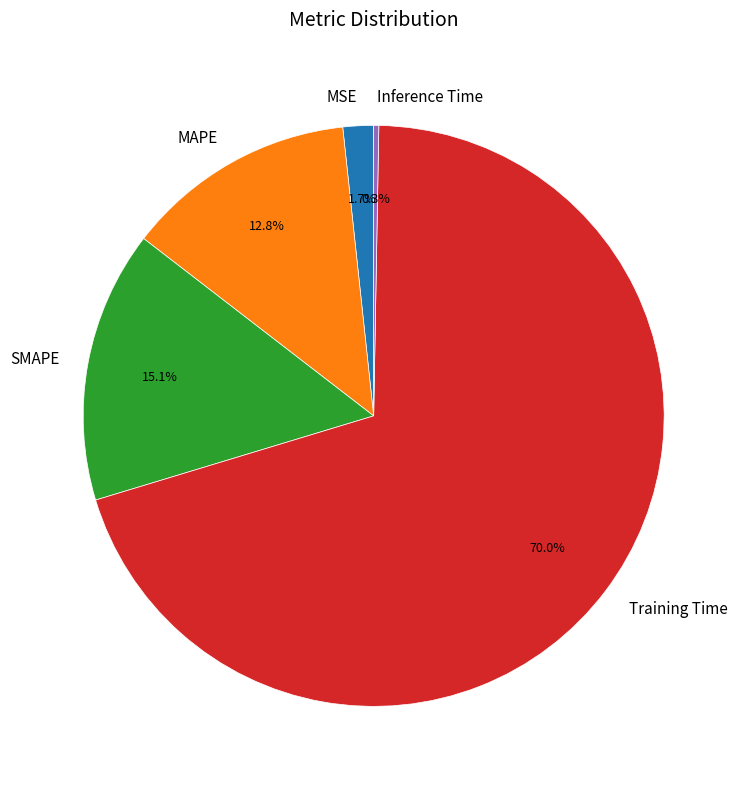

What is the smallest slice in the pie chart?

Inference Time